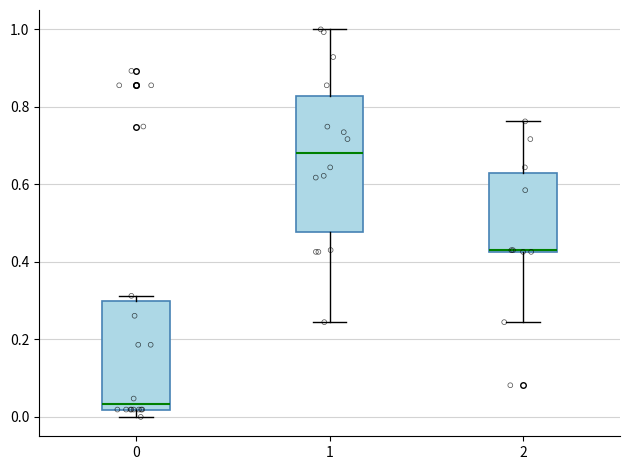

Reading left to right, transcribe this box plot: for each box, give where its median line is, the range the box spans, and where its two whiskers end, as read against the y-axis. The values are not printed on the chart, so give them approximately, as read against the axis.

0: median 0.04, box 0.02 to 0.30, whiskers 0.00 to 0.32
1: median 0.68, box 0.48 to 0.82, whiskers 0.24 to 1.00
2: median 0.44 (drawn on the box's lower edge), box 0.42 to 0.62, whiskers 0.24 to 0.76